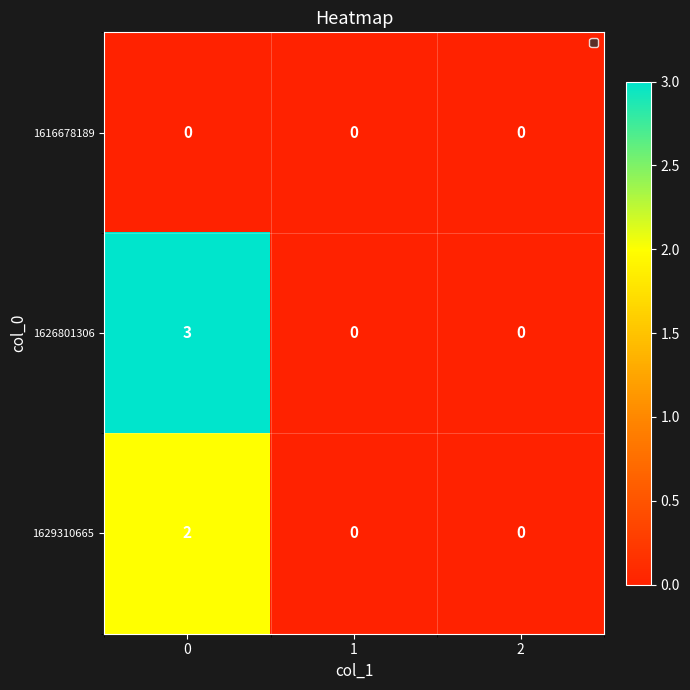

Reading right to left, transcribe all the data shown in this chart.

1616678189: 2=0	1=0	0=0
1626801306: 2=0	1=0	0=3
1629310665: 2=0	1=0	0=2